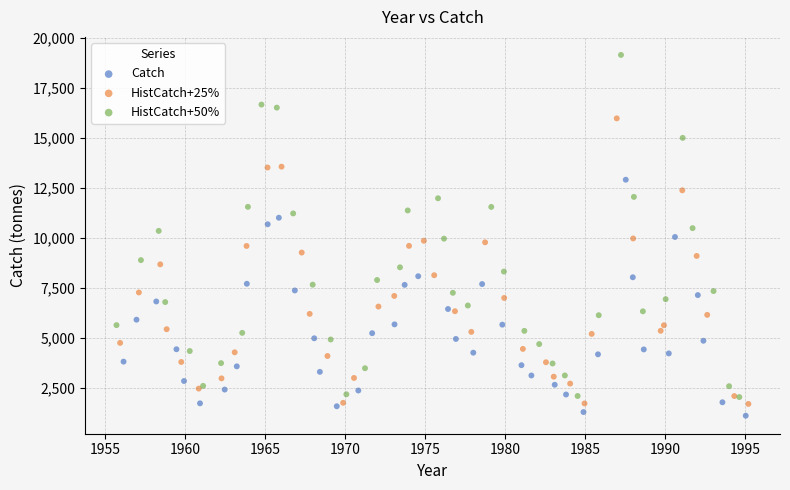

Which series has the widest spread of Y values?

HistCatch+50%